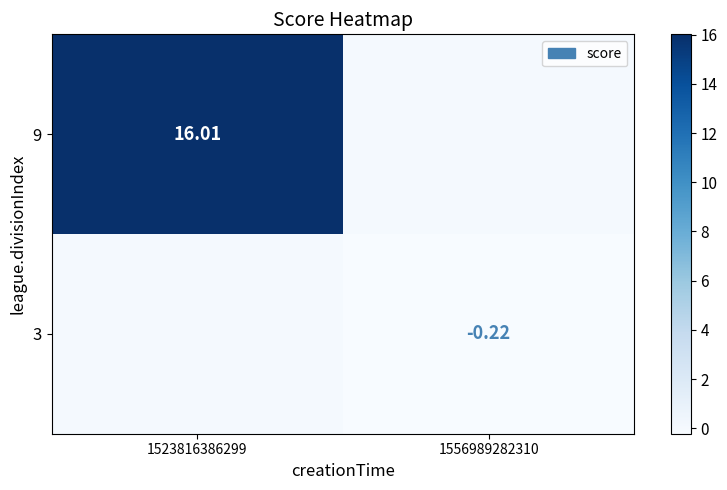

Is the value of 3 at 1556989282310 greater than the value of 9 at 1523816386299?

No